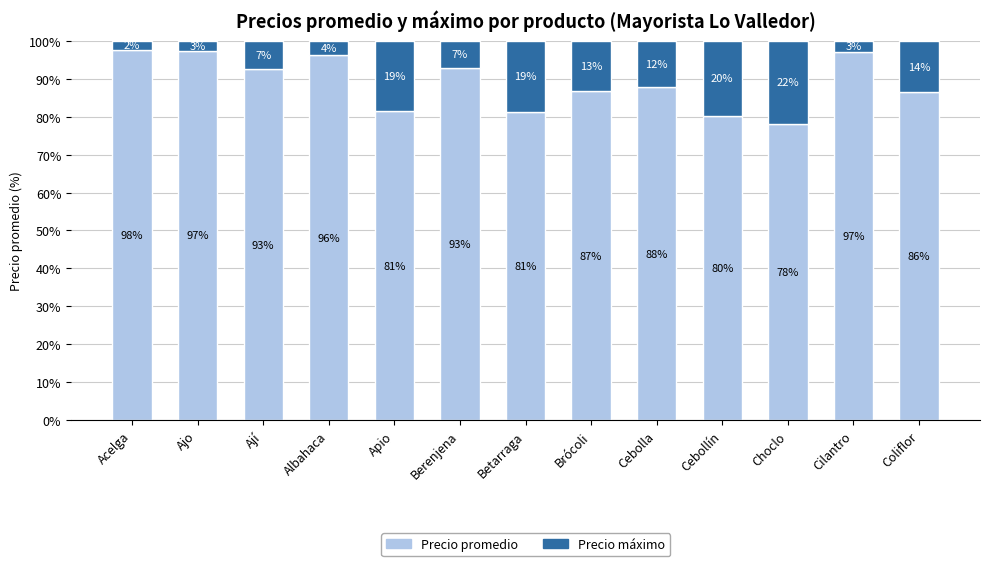

How many data points in Precio promedio are less than 87?

6